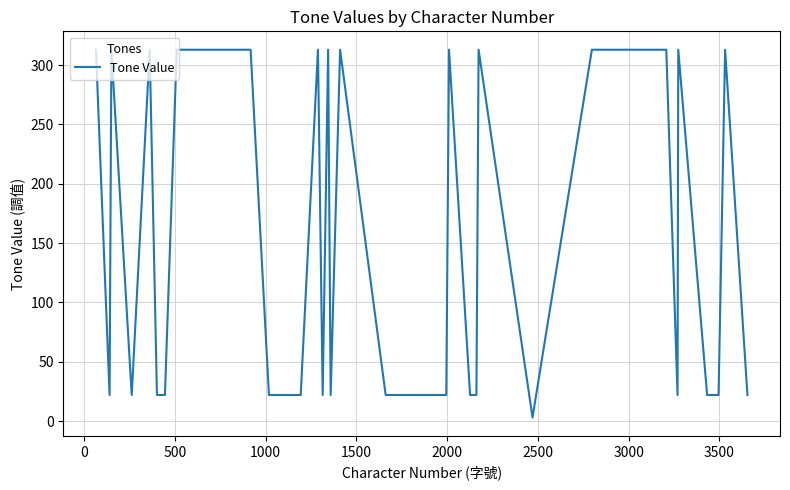

Reading left to right, transcribe all the data shown in this chart.

313	22	313	22	313	22	22	313	313	313	313	22	22	313	22	313	22	313	22	22	22	313	22	22	313	3	313	313	313	313	313	313	22	313	22	22	313	22